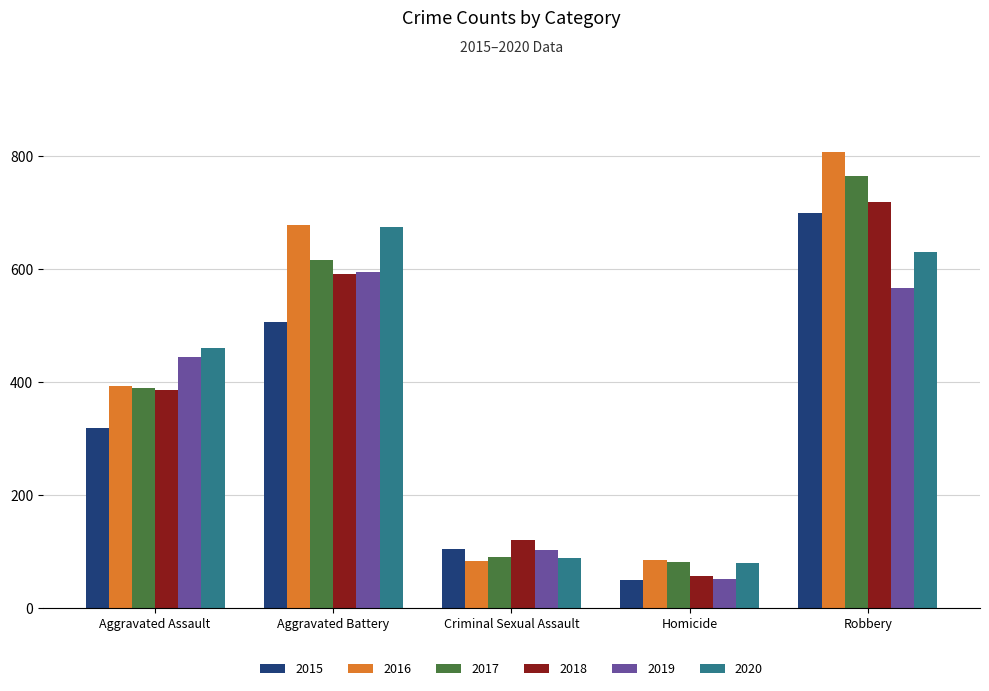

What is the difference between the highest and lowest values at Robbery?

242